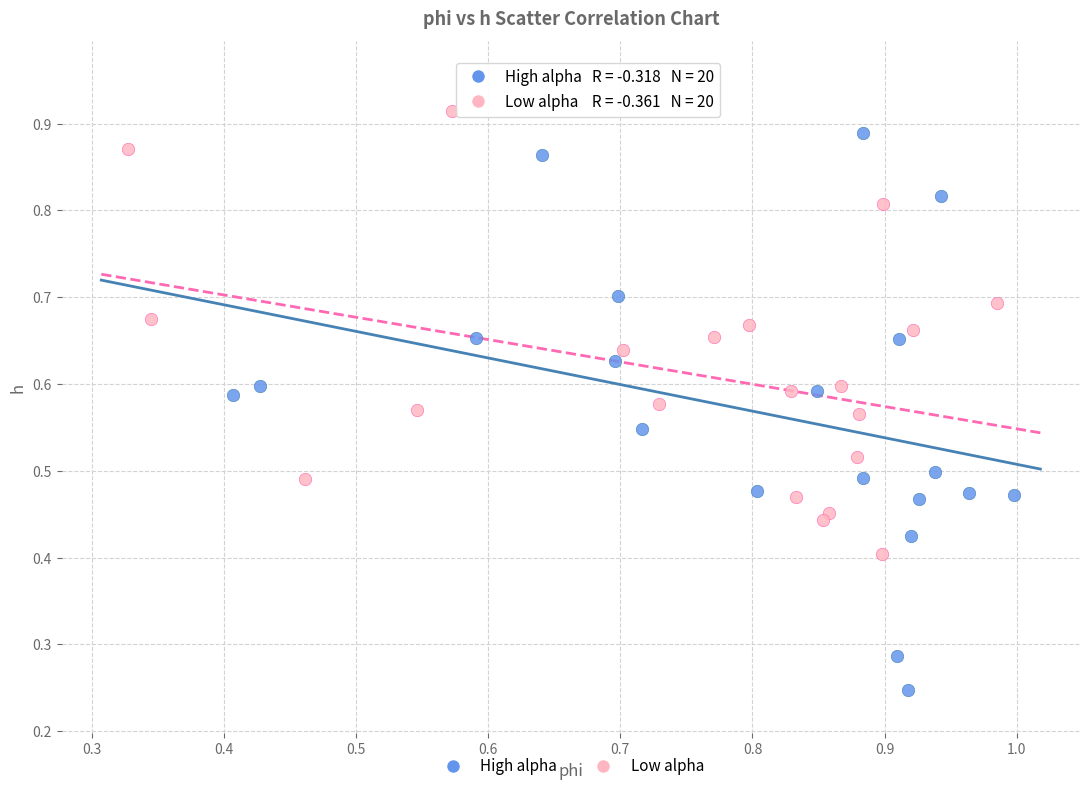

Which series reaches the maximum Y coordinate?

Low alpha